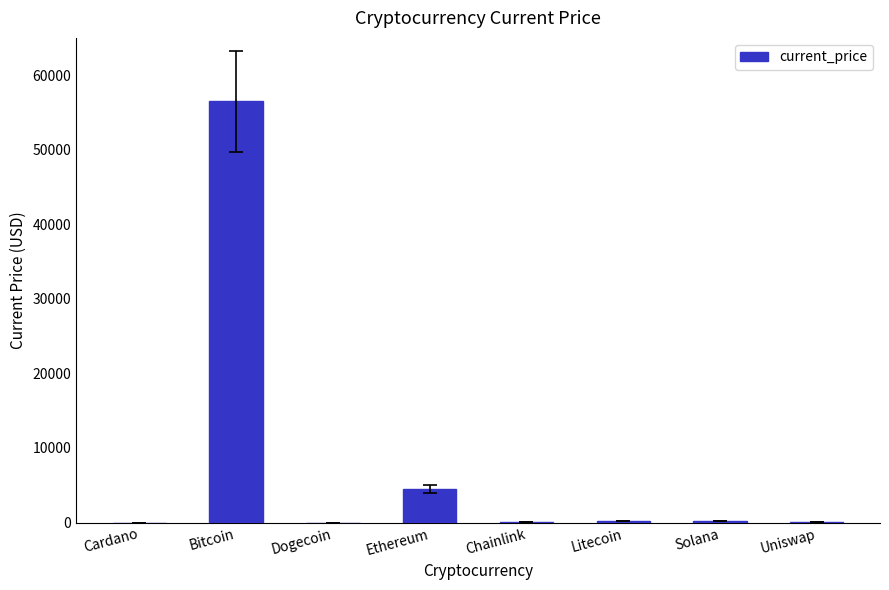

What is the difference between the values at Ethereum and Dogecoin?

4518.0